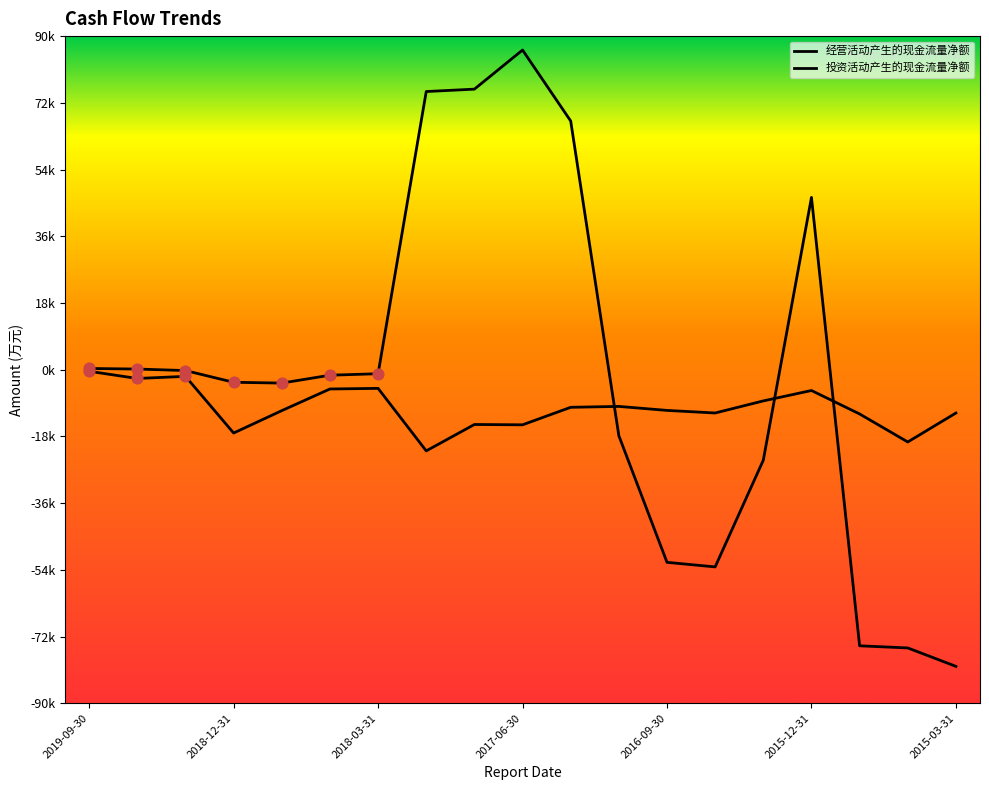

Which series reaches the maximum Y coordinate?

投资活动产生的现金流量净额